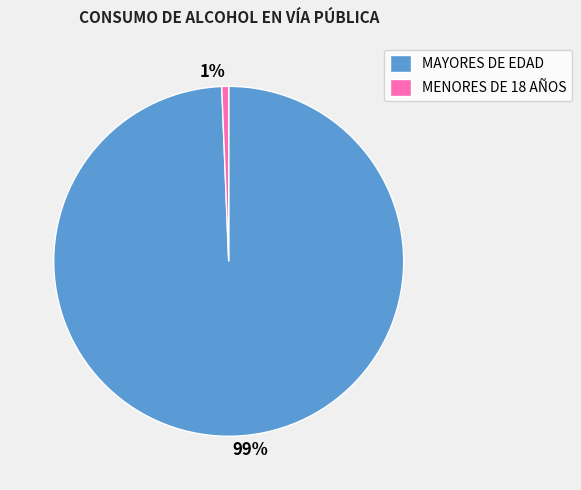

What is the largest slice in the pie chart?

MAYORES DE EDAD